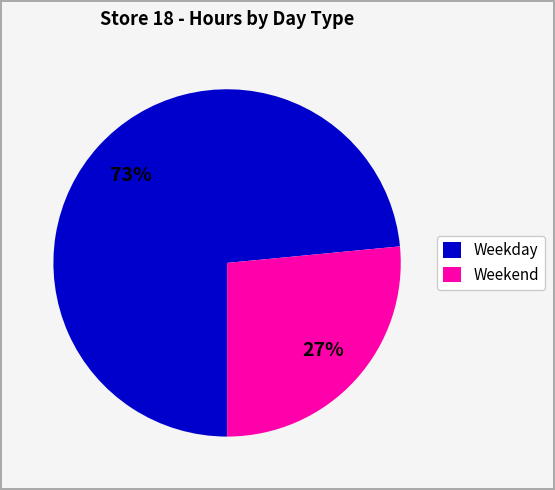

Rank the categories by value from highest to lowest.

Weekday, Weekend